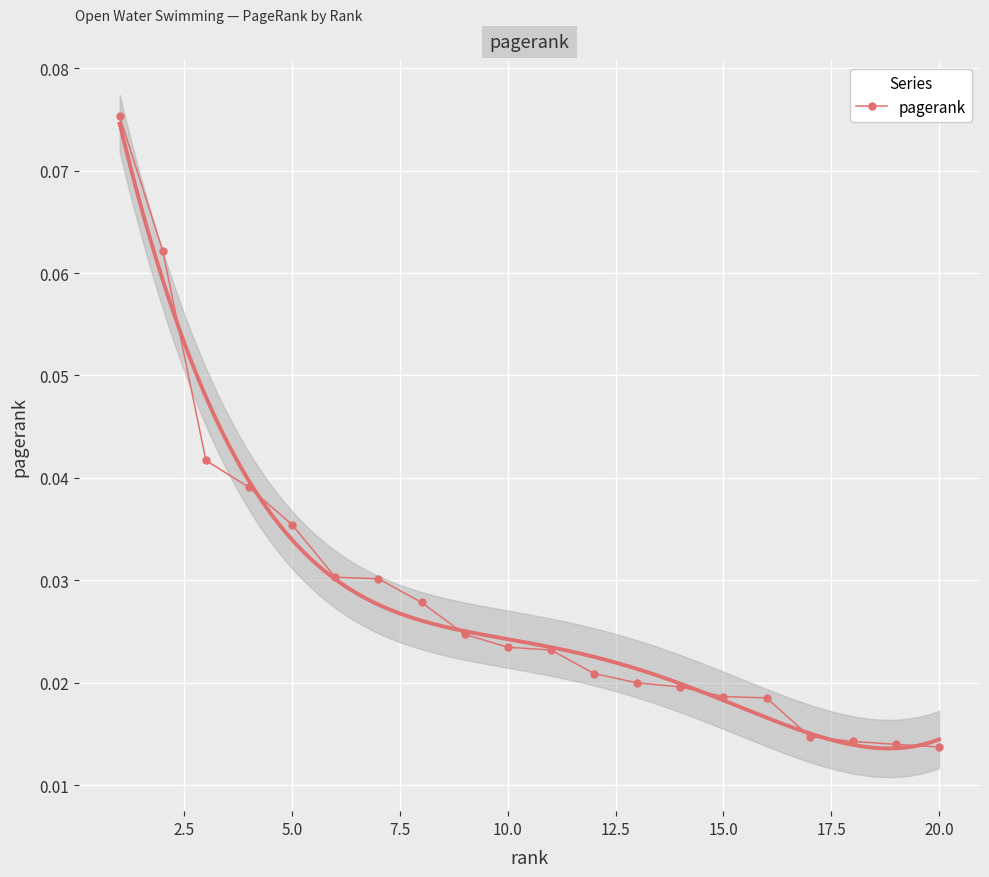

How many pagerank values are between 0 and 1?

20